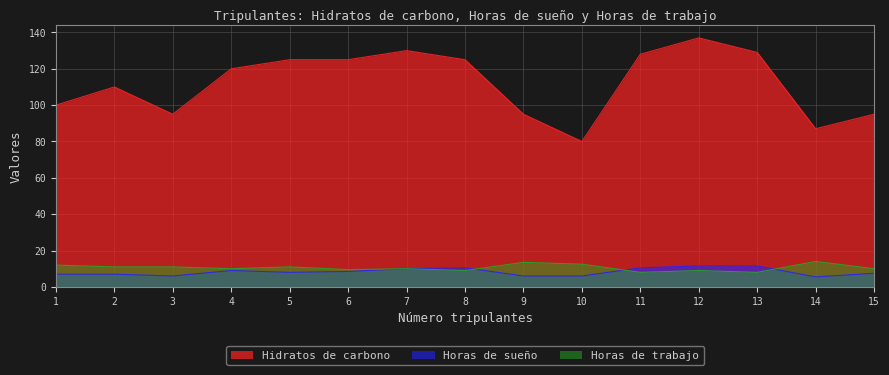

Is the value of Hidratos de carbono at 15 greater than the value of Horas de trabajo at 11?

Yes